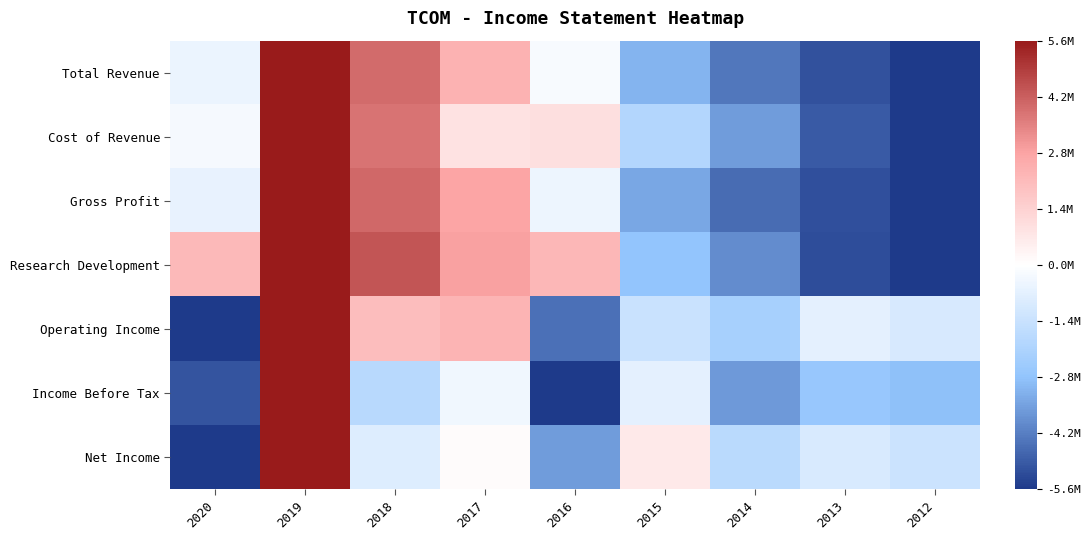

Reading left to right, list all the values displayed in this chart.

Total Revenue: 2020=-0.1	2019=1.0	2018=0.7	2017=0.4	2016=-0.0	2015=-0.6	2014=-0.8	2013=-0.9	2012=-1.0
Cost of Revenue: 2020=-0.0	2019=1.0	2018=0.7	2017=0.2	2016=0.2	2015=-0.3	2014=-0.6	2013=-0.9	2012=-1.0
Gross Profit: 2020=-0.1	2019=1.0	2018=0.7	2017=0.5	2016=-0.1	2015=-0.6	2014=-0.8	2013=-0.9	2012=-1.0
Research Development: 2020=0.4	2019=1.0	2018=0.8	2017=0.5	2016=0.4	2015=-0.5	2014=-0.7	2013=-0.9	2012=-1.0
Operating Income: 2020=-1.0	2019=1.0	2018=0.4	2017=0.4	2016=-0.8	2015=-0.2	2014=-0.4	2013=-0.1	2012=-0.2
Income Before Tax: 2020=-0.9	2019=1.0	2018=-0.3	2017=-0.1	2016=-1.0	2015=-0.1	2014=-0.7	2013=-0.5	2012=-0.5
Net Income: 2020=-1.0	2019=1.0	2018=-0.2	2017=0.0	2016=-0.6	2015=0.1	2014=-0.3	2013=-0.2	2012=-0.2